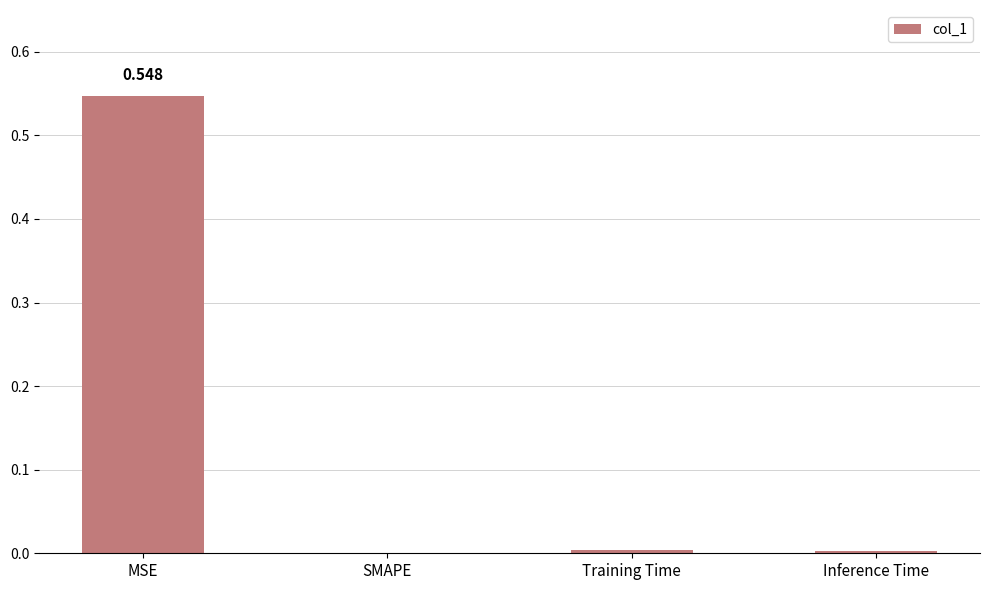

True or false: the data shows 0.1 at MSE.

False